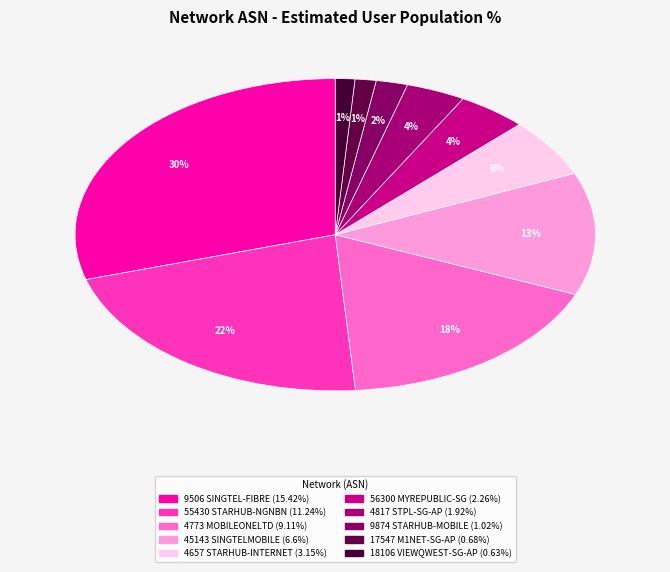

Does 4657 STARHUB-INTERNET account for over 50% of the chart?

No